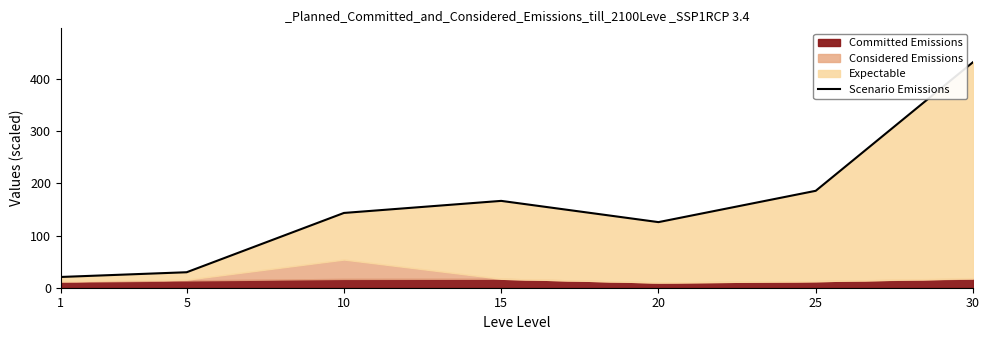

At which label does the data first exceed 143?

10